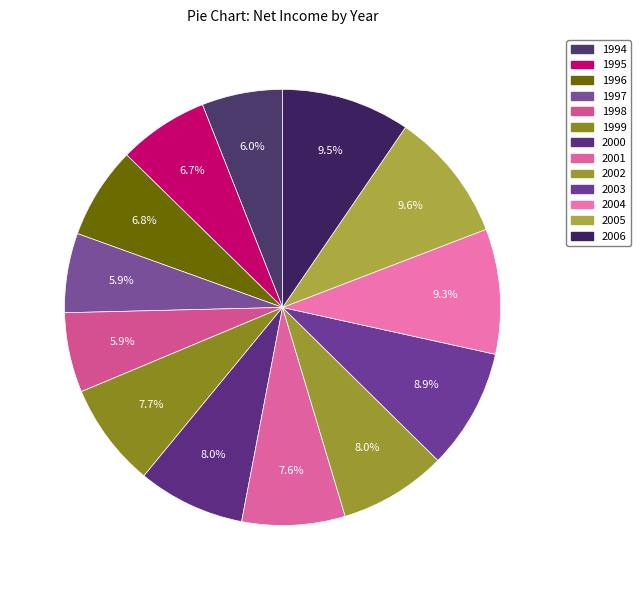

True or false: 1998 accounts for 13% of the total.

False